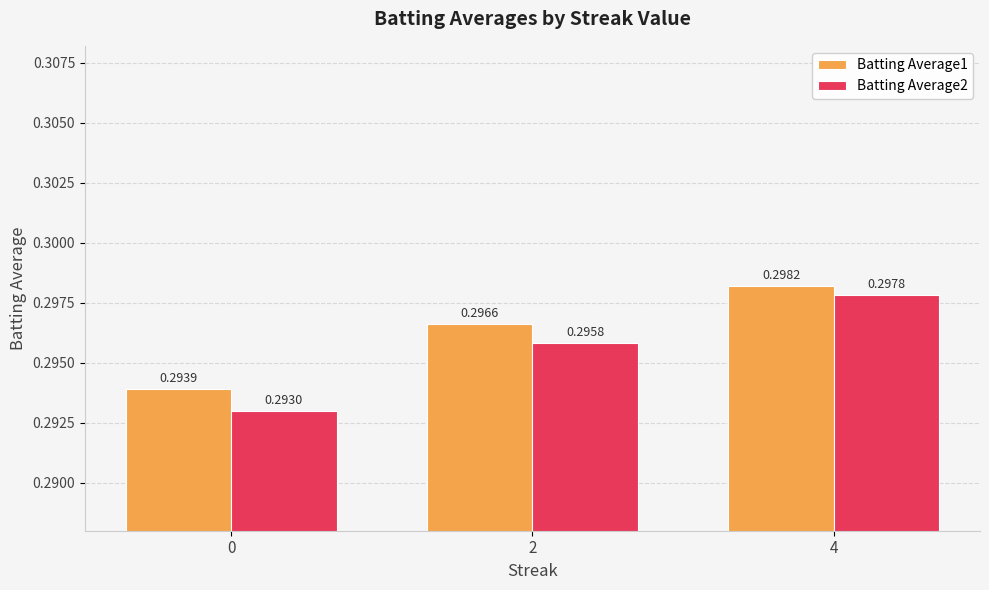

Between 0 and 4, which series saw the biggest shift?

Batting Average2